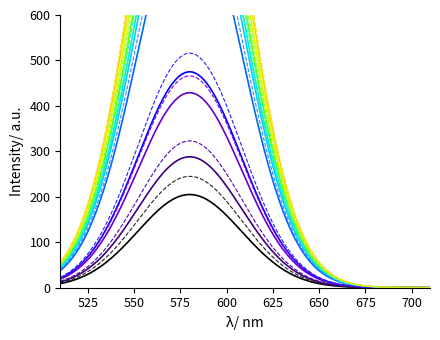

True or false: col_1 has a value of 208 at 7.

False